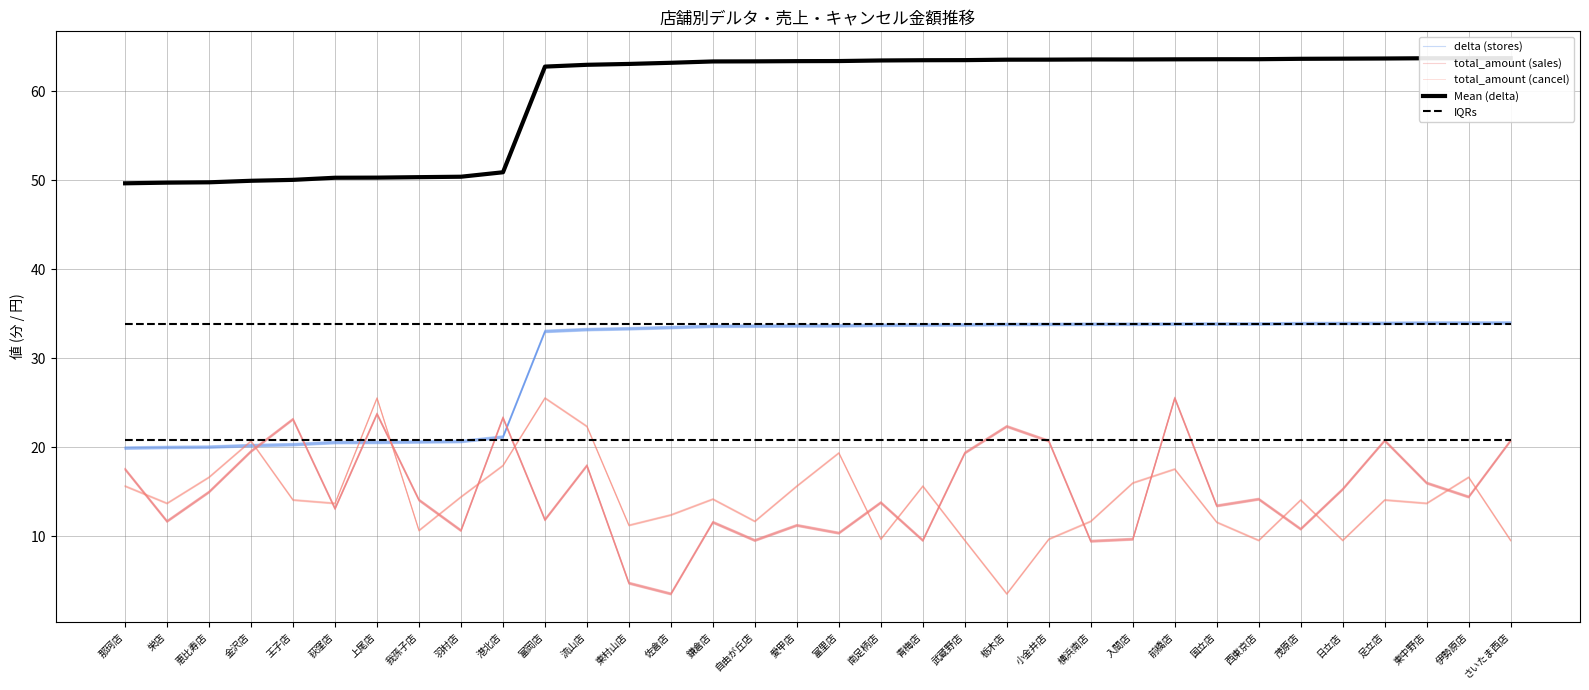

What is the sum of the total_amount (sales) values at 富里店 and 恵比寿店?

25.0